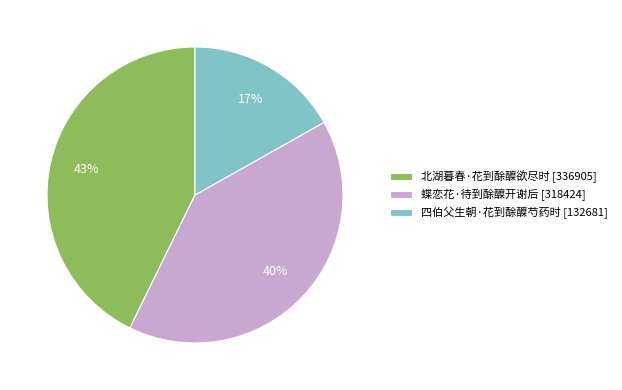

How many slices are in this pie chart?

3